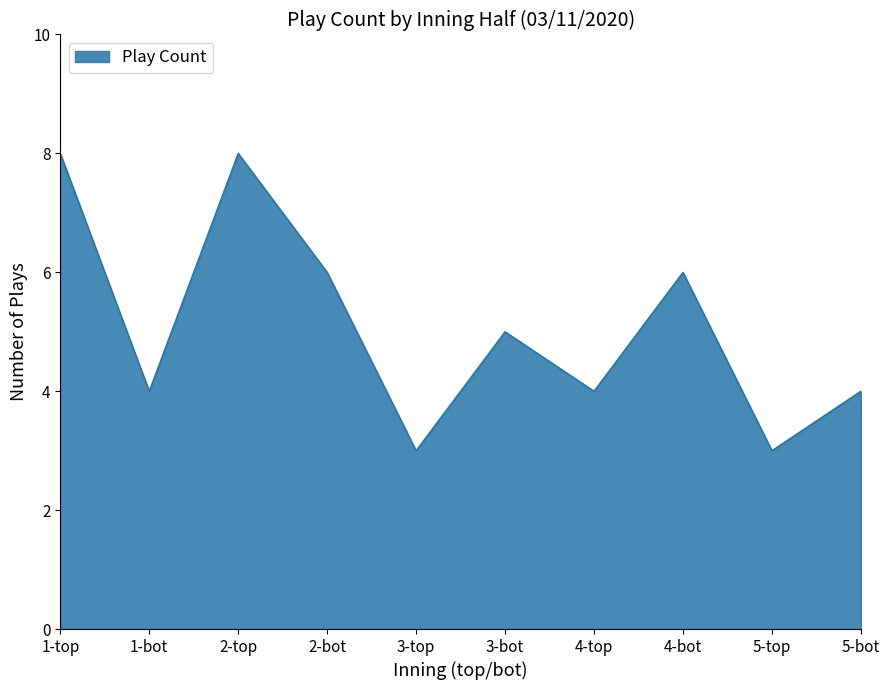

What is the change in value from 3-bot to 5-top?

-2